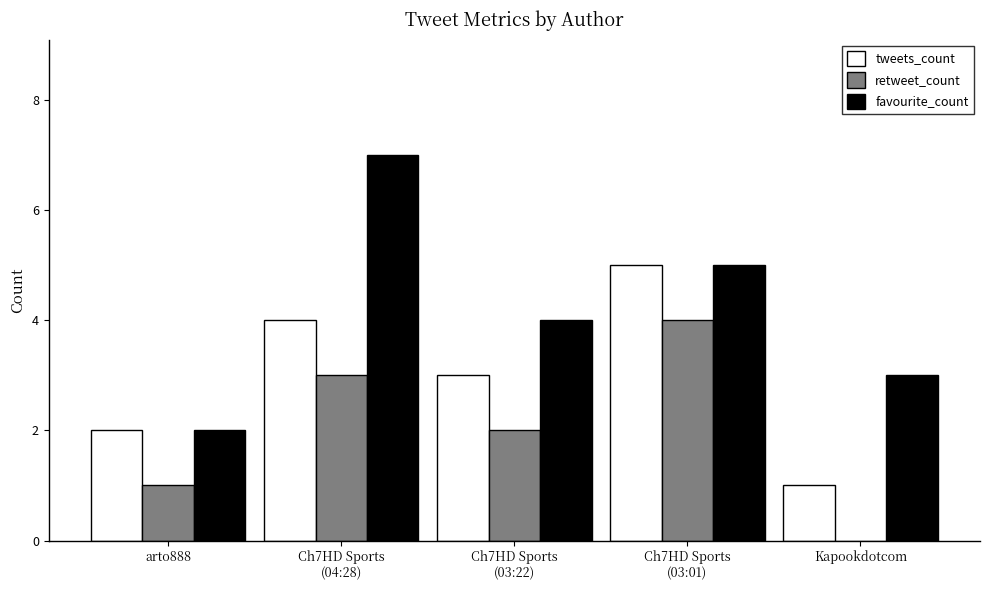

Count the number of data series in this chart.

3